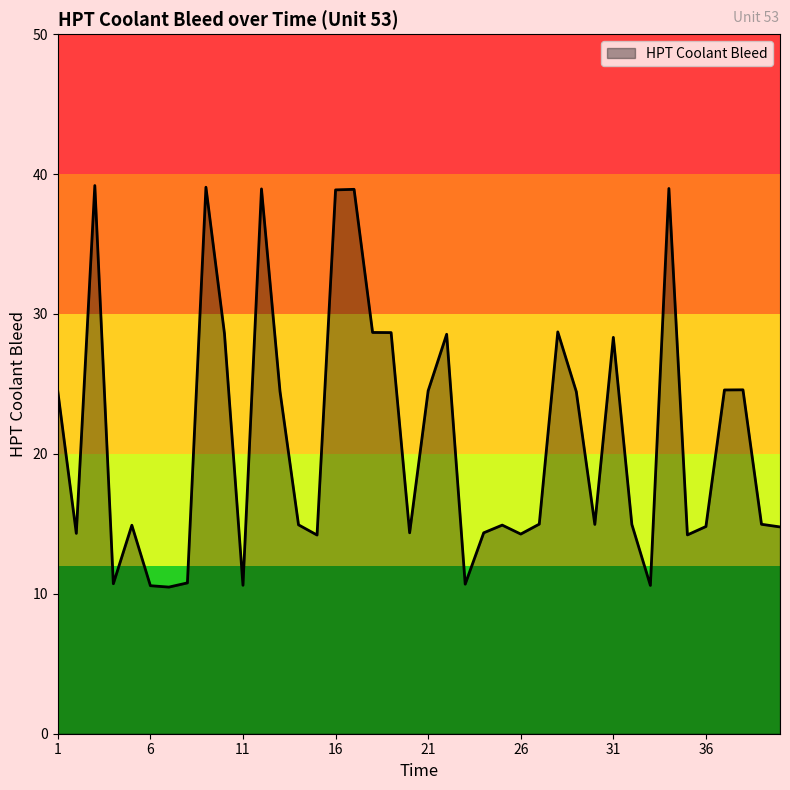

What is the smallest value displayed?

10.5